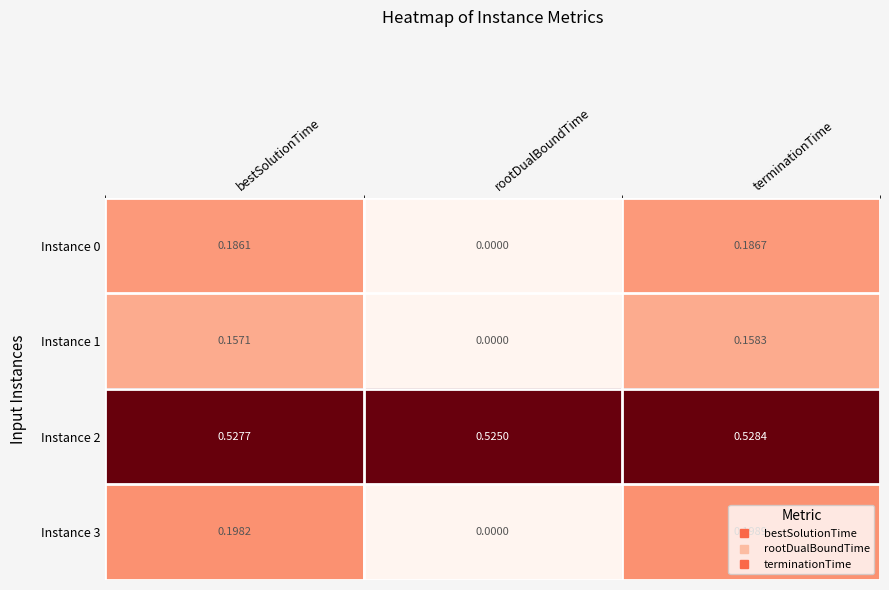

At which label is Instance 2 closest to 0?

rootDualBoundTime